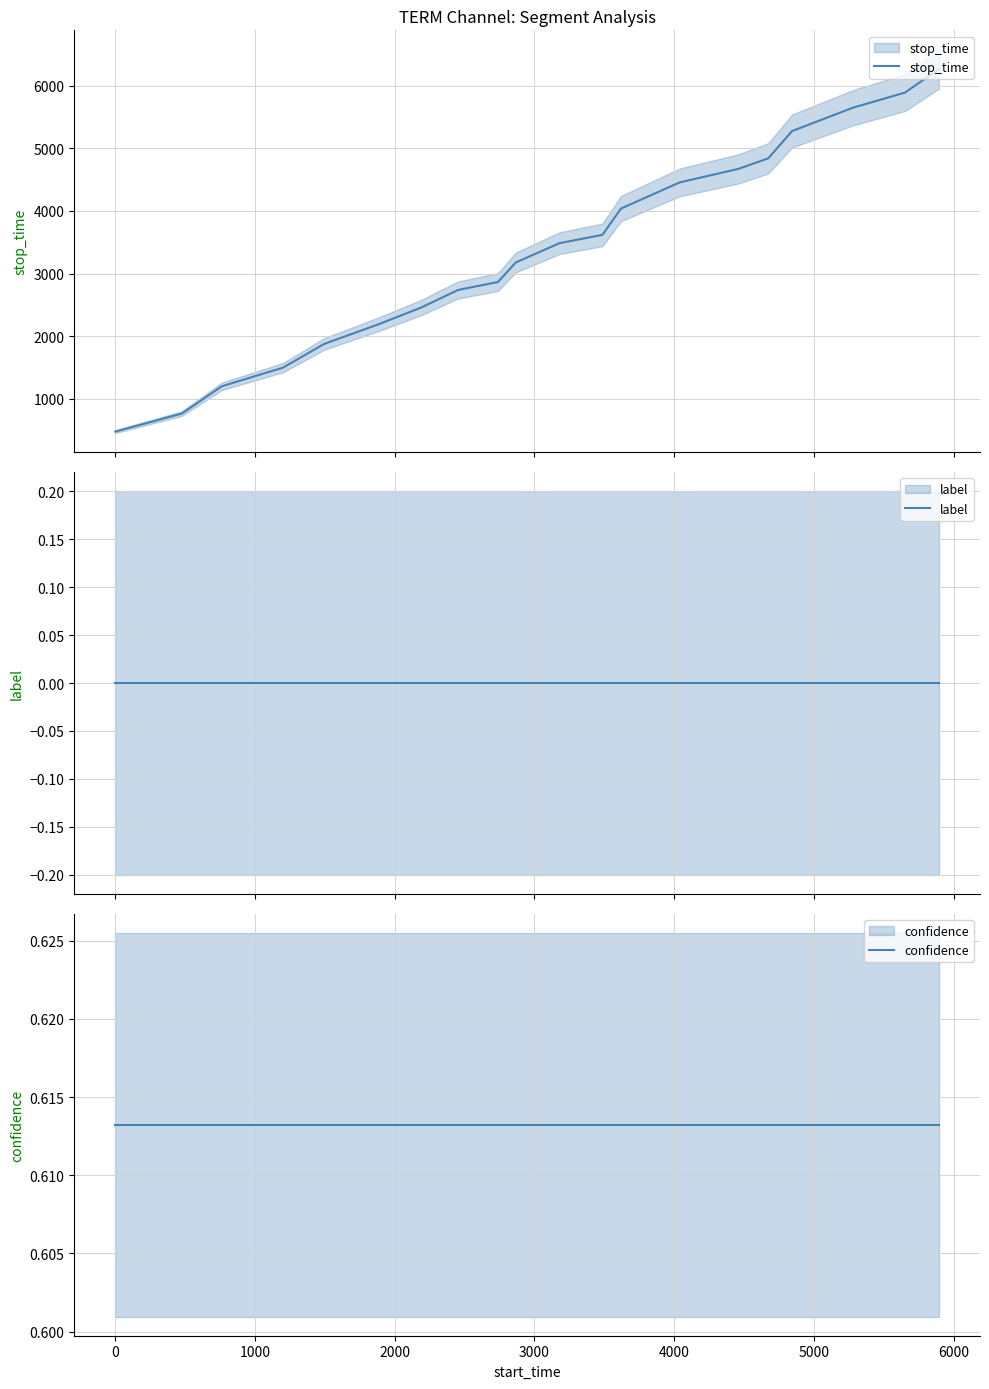

Reading right to left, list all the values displayed in this chart.

stop_time: 6267.0	5892.0	5650.0	5277.0	4842.0	4672.0	4457.0	4039.0	3618.0	3485.0	3177.0	2865.0	2738.0	2453.0	2184.0	1877.0	1496.0	1199.0	762.0	475.0
label: 0.0	0.0	0.0	0.0	0.0	0.0	0.0	0.0	0.0	0.0	0.0	0.0	0.0	0.0	0.0	0.0	0.0	0.0	0.0	0.0
confidence: 0.6	0.6	0.6	0.6	0.6	0.6	0.6	0.6	0.6	0.6	0.6	0.6	0.6	0.6	0.6	0.6	0.6	0.6	0.6	0.6